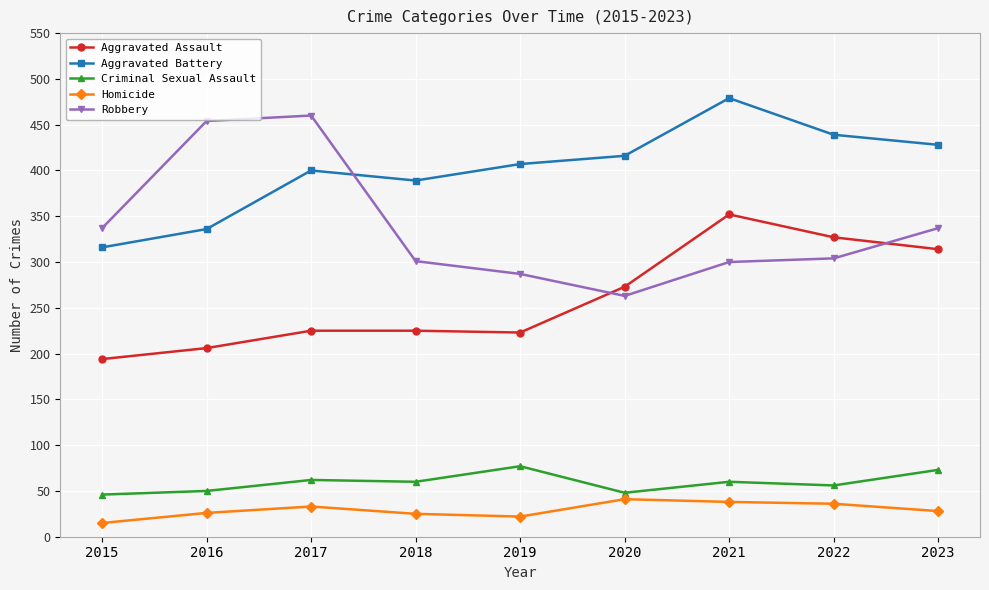

What value does the Criminal Sexual Assault series have at 2020, to the nearest 5?

50